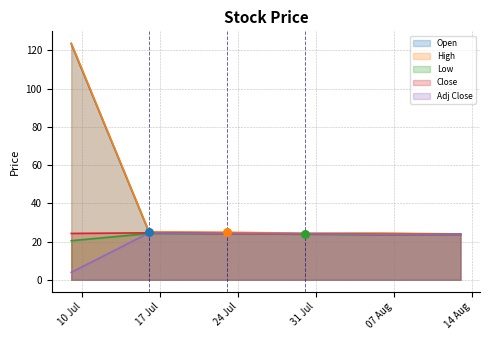

Which series contains the highest Y value?

High